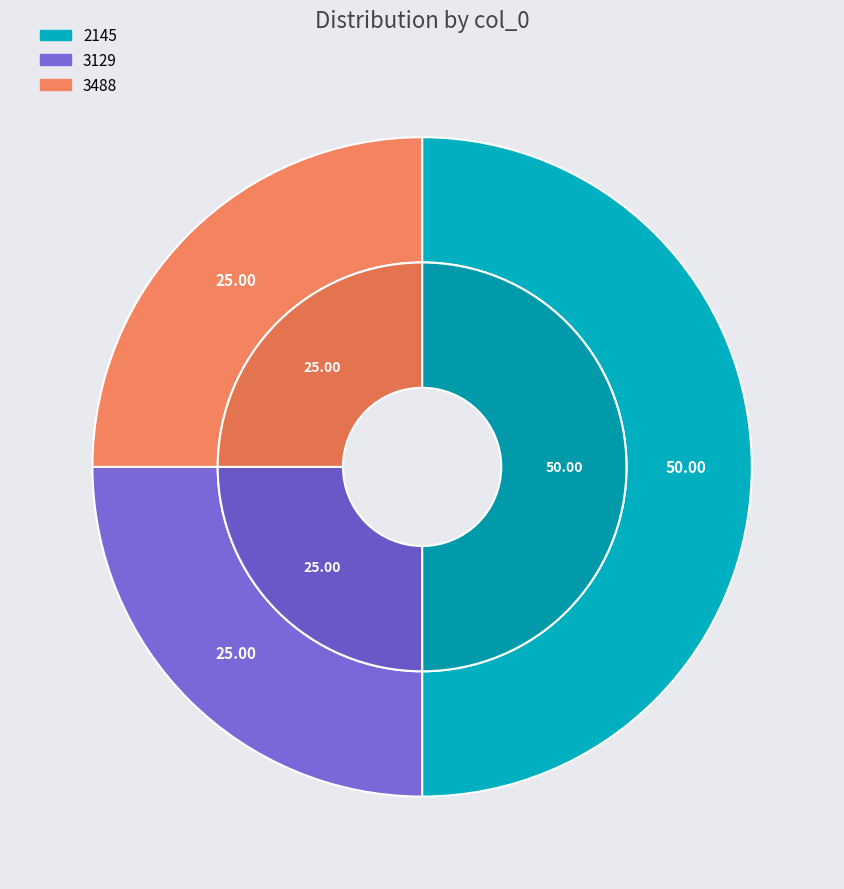

Is there a majority slice in this chart?

No